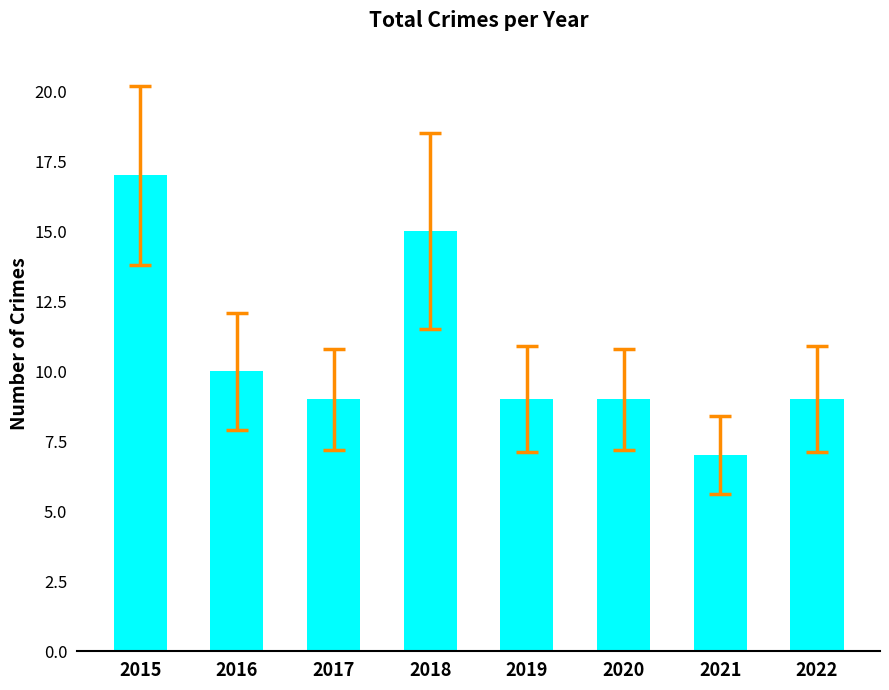

How many series are shown in this chart?

1